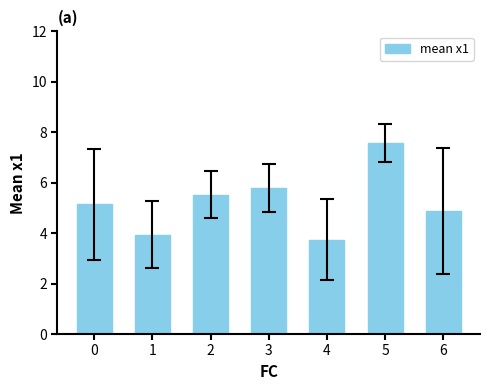

Which label corresponds to the largest value in the chart?

5